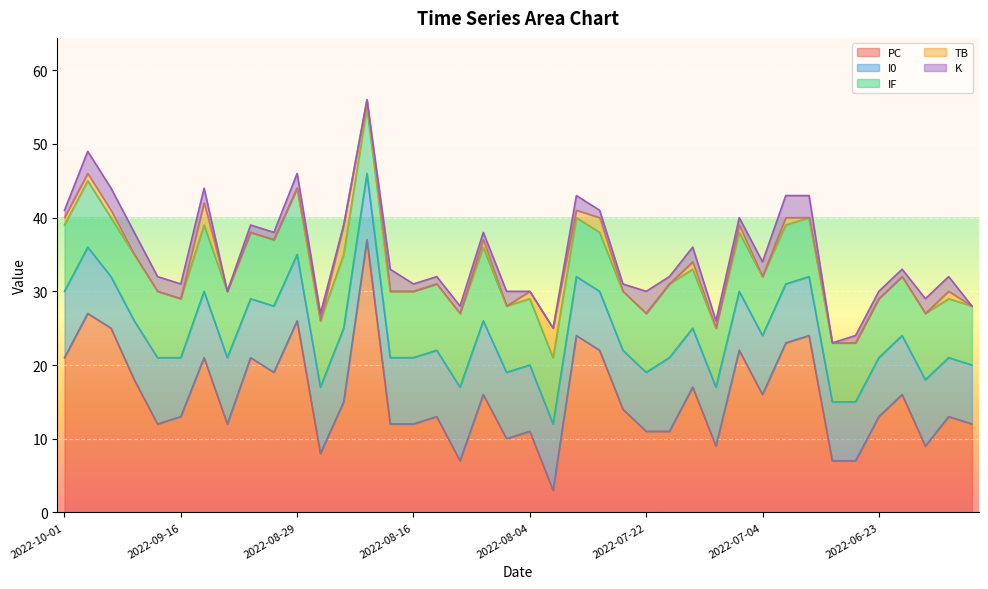

The value of PC at 2022-07-22 is 3. True or false?

False